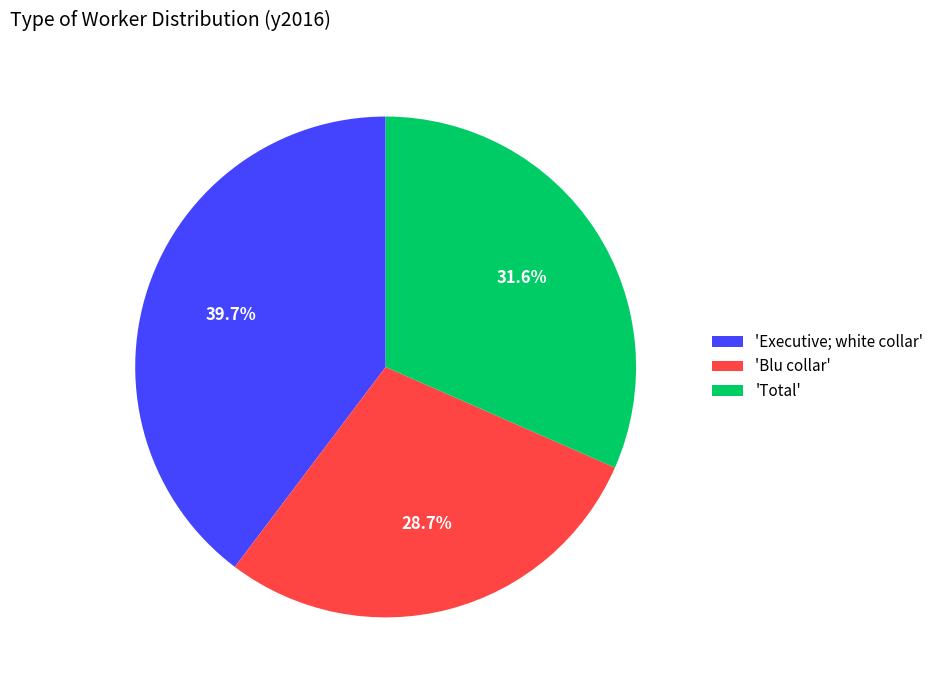

Combined, do 'Executive; white collar' and 'Blu collar' account for over 50%?

Yes